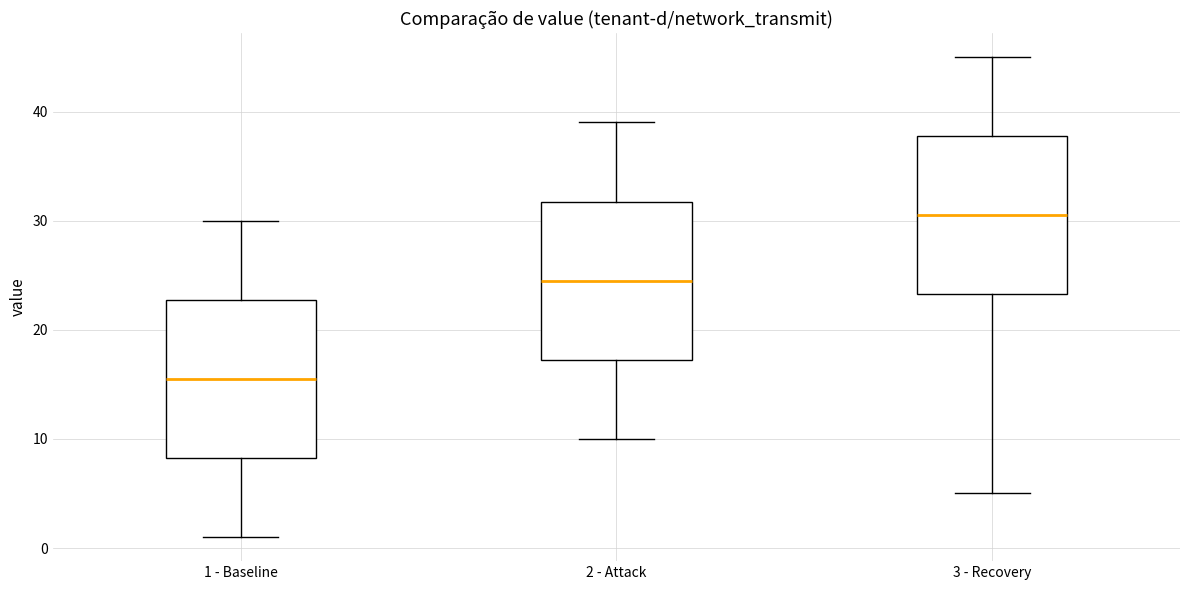

Reading left to right, read every box against the y-axis: the position of its median line, the range the box covers, and the ends of its whiskers. The values are not printed on the chart, so give them approximately, as read against the axis.

1 - Baseline: median 16, box 8 to 23, whiskers 1 to 30
2 - Attack: median 25, box 17 to 32, whiskers 10 to 39
3 - Recovery: median 31, box 23 to 38, whiskers 5 to 45